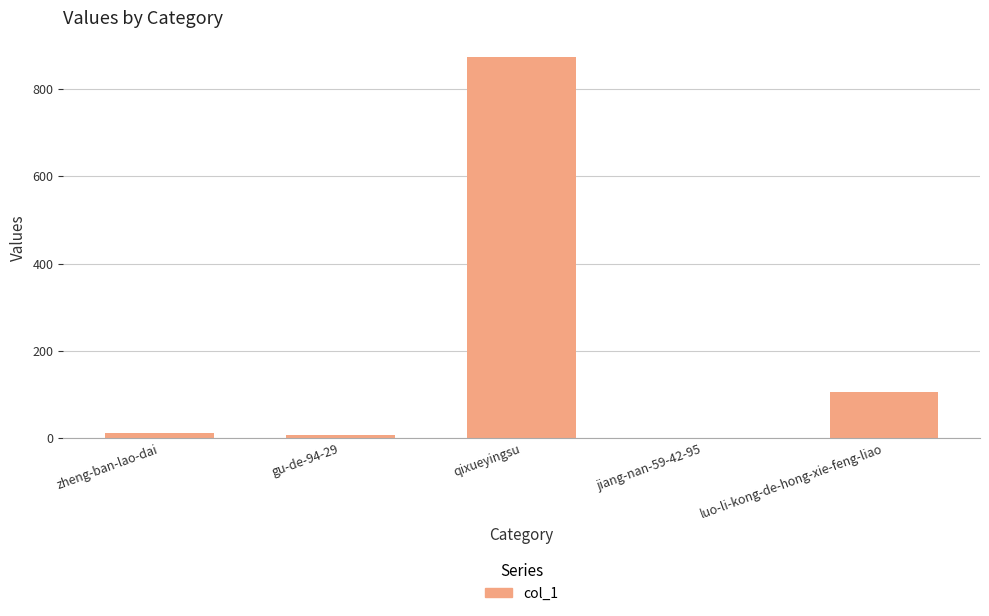

The chart shows a value of 178 at luo-li-kong-de-hong-xie-feng-liao. True or false?

False